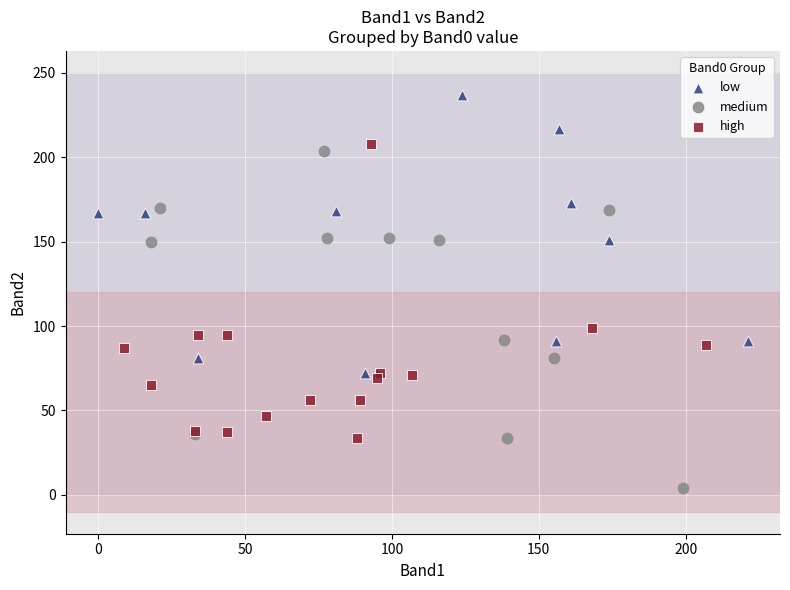

Which series reaches the maximum Y coordinate?

low